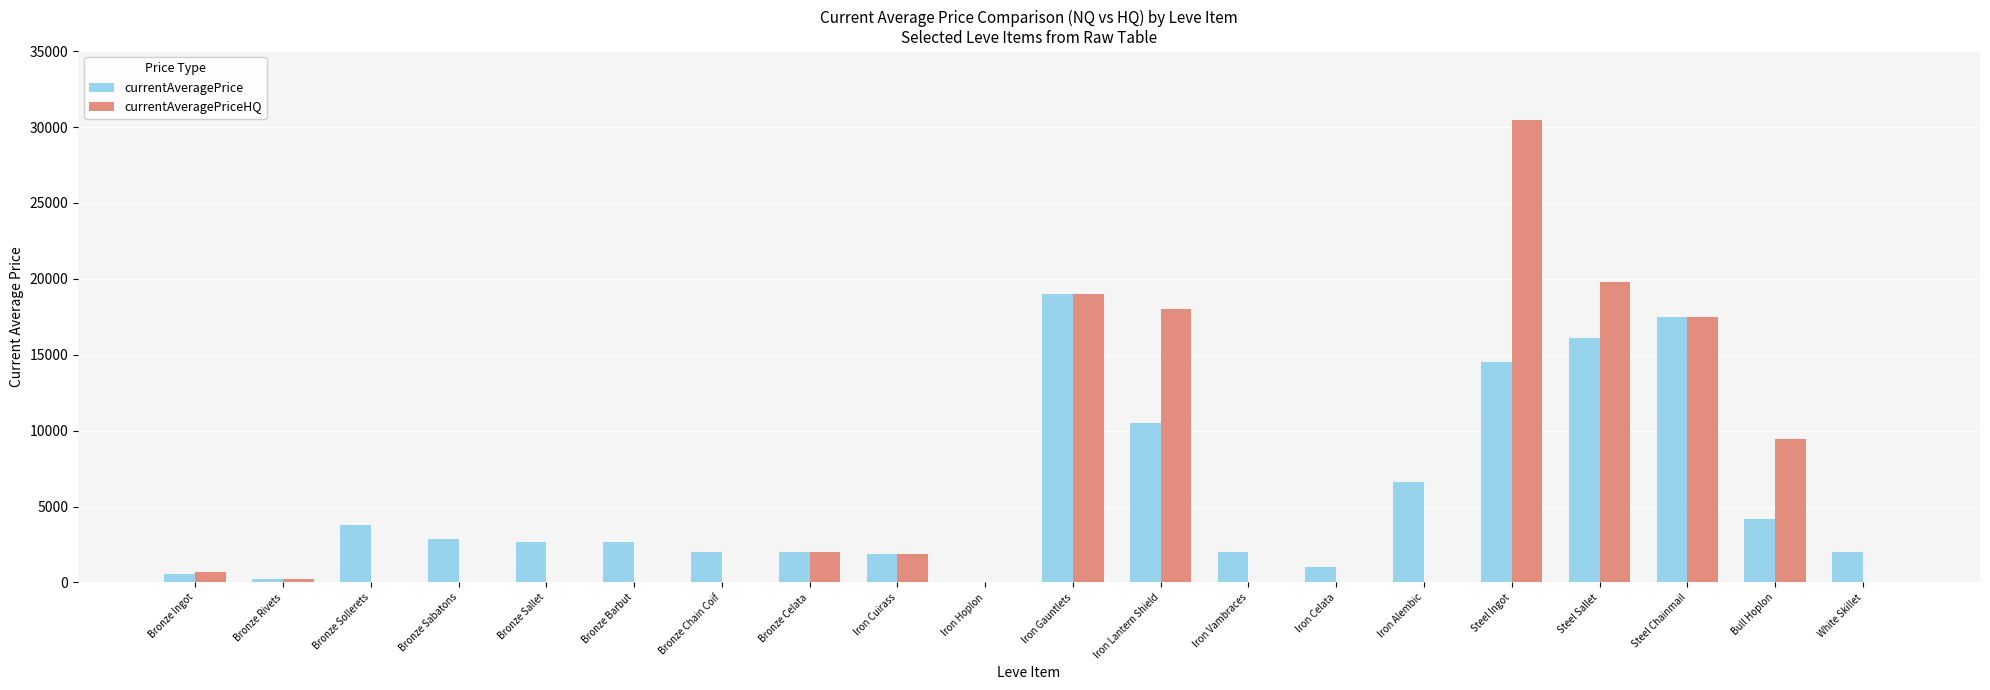

True or false: currentAveragePriceHQ has a value of 10008.3 at Iron Hoplon.

False